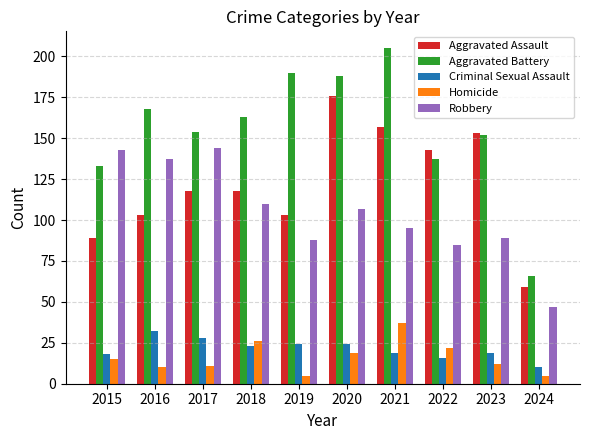

Reading right to left, transcribe all the data shown in this chart.

Aggravated Assault: 59	153	143	157	176	103	118	118	103	89
Aggravated Battery: 66	152	137	205	188	190	163	154	168	133
Criminal Sexual Assault: 10	19	16	19	24	24	23	28	32	18
Homicide: 5	12	22	37	19	5	26	11	10	15
Robbery: 47	89	85	95	107	88	110	144	137	143